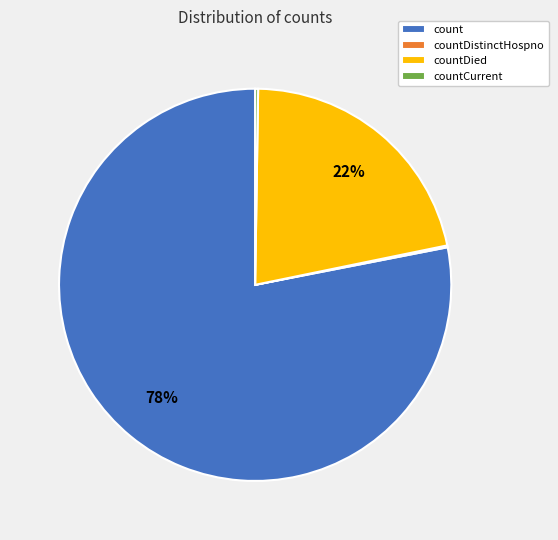

What percentage is the count slice, to the nearest percent?

78%